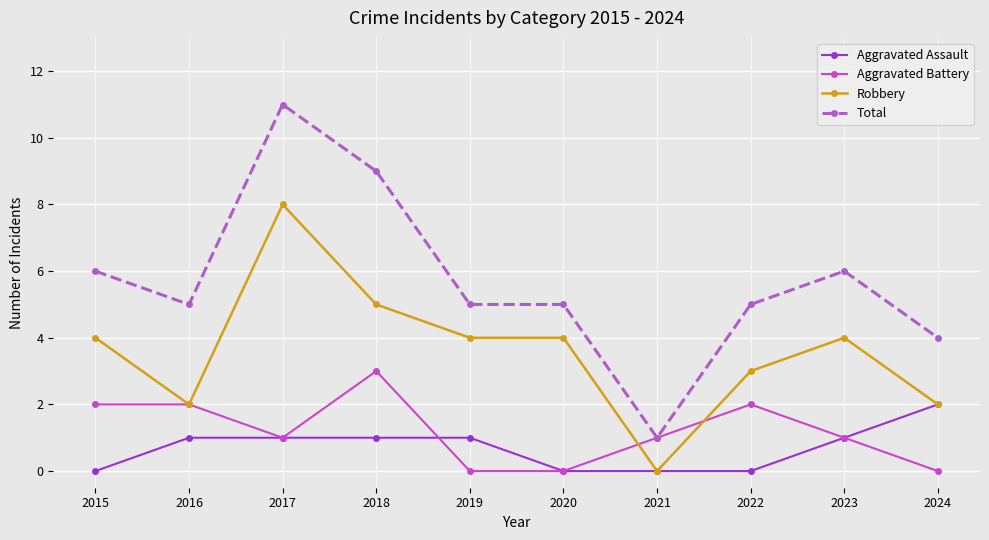

At which category does the chart reach its peak across all series?

2017